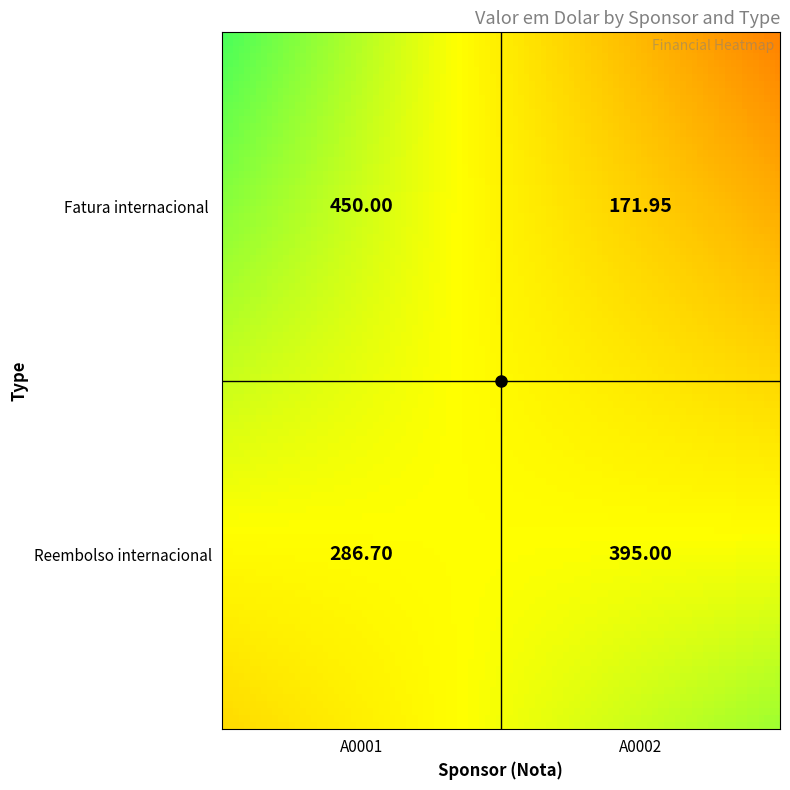

Between A0001 and A0002, which series saw the biggest shift?

Fatura internacional 